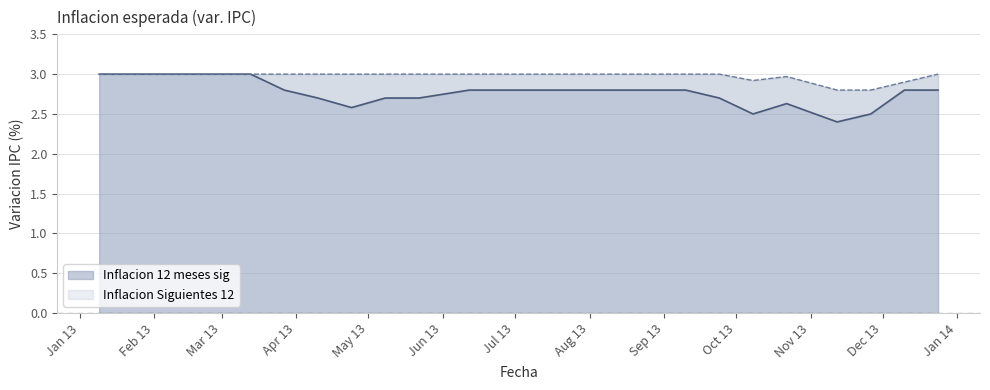

Is it true that Inflacion 12 meses sig equals 1.3 at 10-04-2013?

False